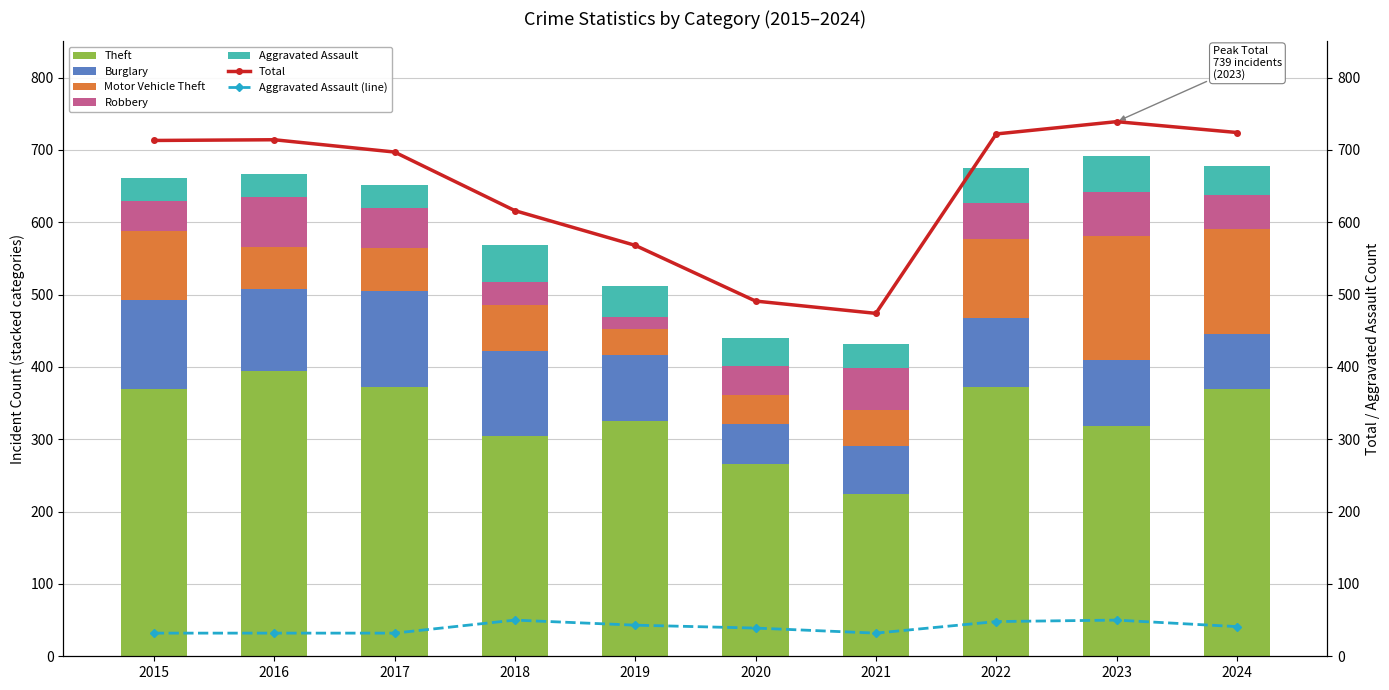

Reading left to right, list all the values displayed in this chart.

Theft: 369	394	372	305	325	266	224	372	319	369
Burglary: 123	113	133	117	92	55	67	95	91	77
Motor Vehicle Theft: 96	59	59	63	35	40	49	110	171	144
Robbery: 41	69	55	33	17	40	59	50	61	47
Aggravated Assault: 32	32	32	50	43	39	32	48	50	41
Total: 713	714	697	616	568	491	474	722	739	724